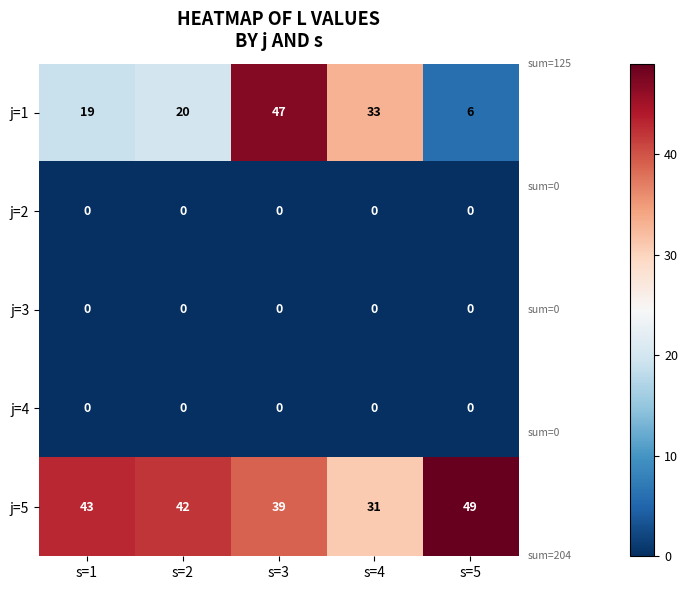

Which series changed the most between s=3 and s=4?

j=1